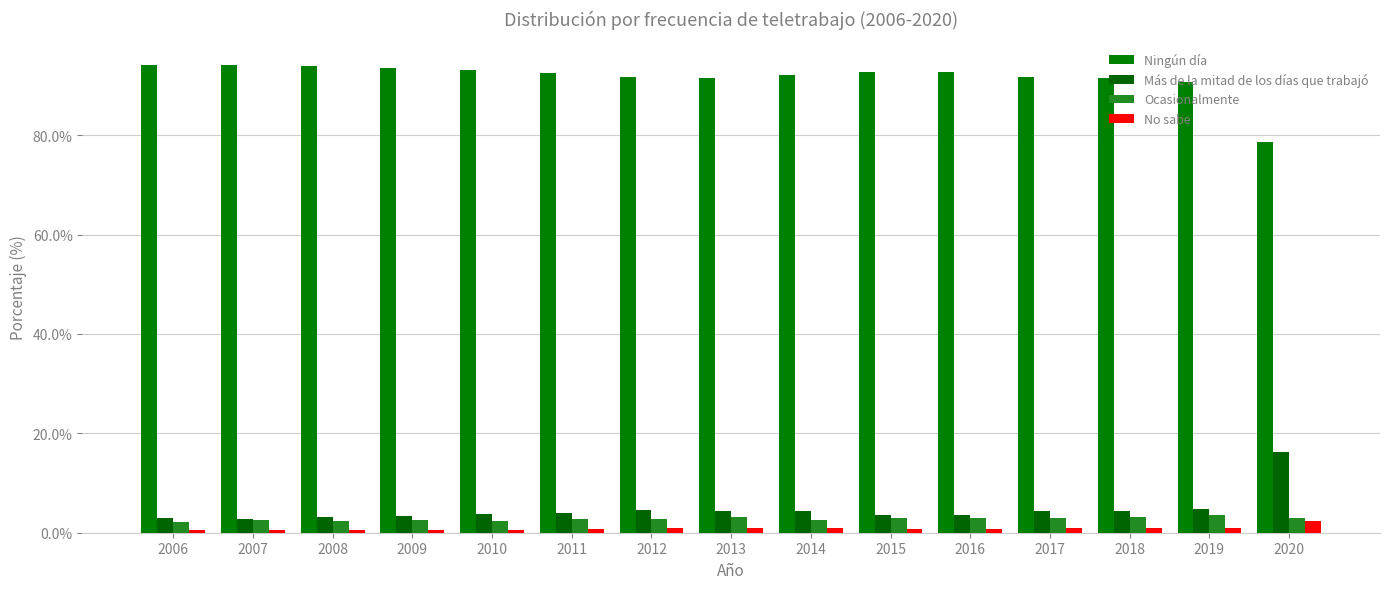

Reading left to right, what are all the values shown in this chart?

Ningún día: 2006=94.2	2007=94.2	2008=94.0	2009=93.5	2010=93.2	2011=92.6	2012=91.8	2013=91.6	2014=92.2	2015=92.7	2016=92.8	2017=91.8	2018=91.5	2019=90.7	2020=78.6
Más de la mitad de los días que trabajó: 2006=3.0	2007=2.7	2008=3.1	2009=3.3	2010=3.8	2011=4.0	2012=4.5	2013=4.3	2014=4.3	2015=3.6	2016=3.5	2017=4.3	2018=4.3	2019=4.8	2020=16.2
Ocasionalmente: 2006=2.2	2007=2.5	2008=2.4	2009=2.6	2010=2.4	2011=2.7	2012=2.8	2013=3.2	2014=2.6	2015=2.9	2016=2.9	2017=3.0	2018=3.2	2019=3.5	2020=2.9
No sabe: 2006=0.6	2007=0.6	2008=0.5	2009=0.6	2010=0.6	2011=0.7	2012=0.9	2013=1.0	2014=1.0	2015=0.8	2016=0.8	2017=1.0	2018=1.0	2019=1.0	2020=2.3